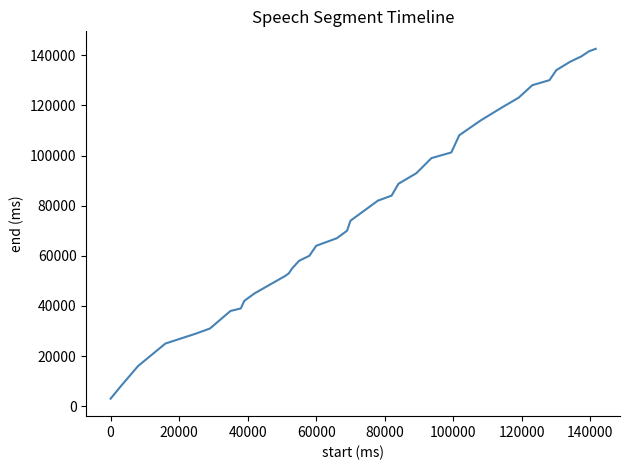

What is the difference between the maximum and minimum values?

139580